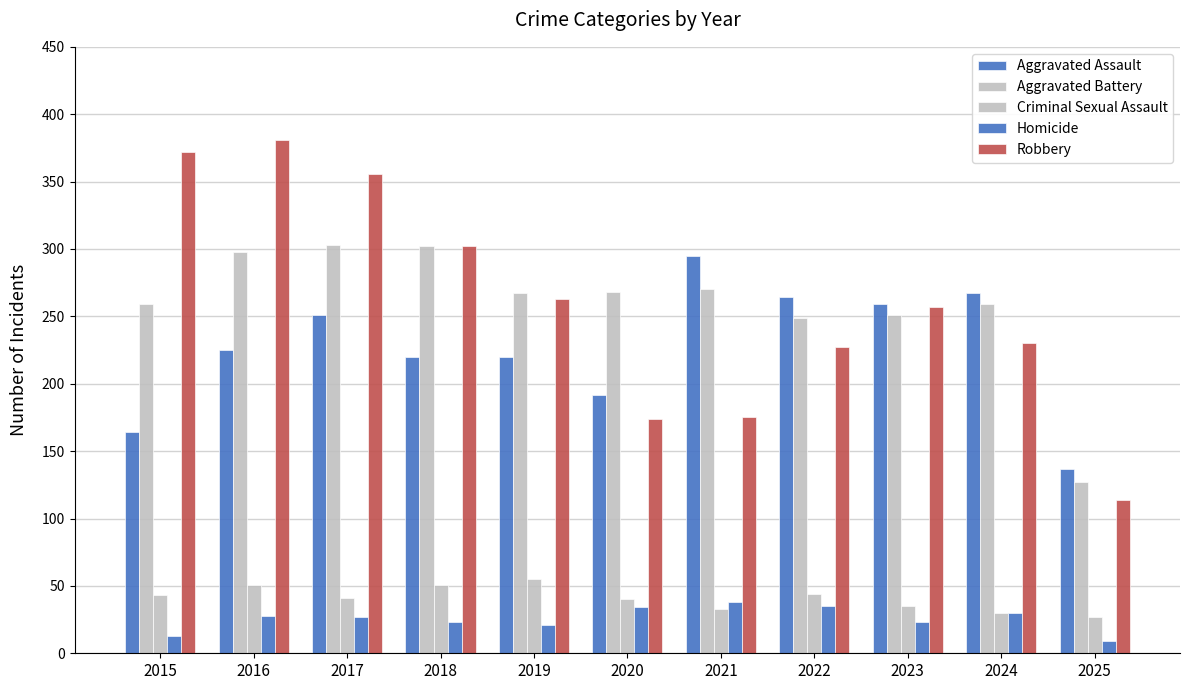

How many bars are there in each group?

5